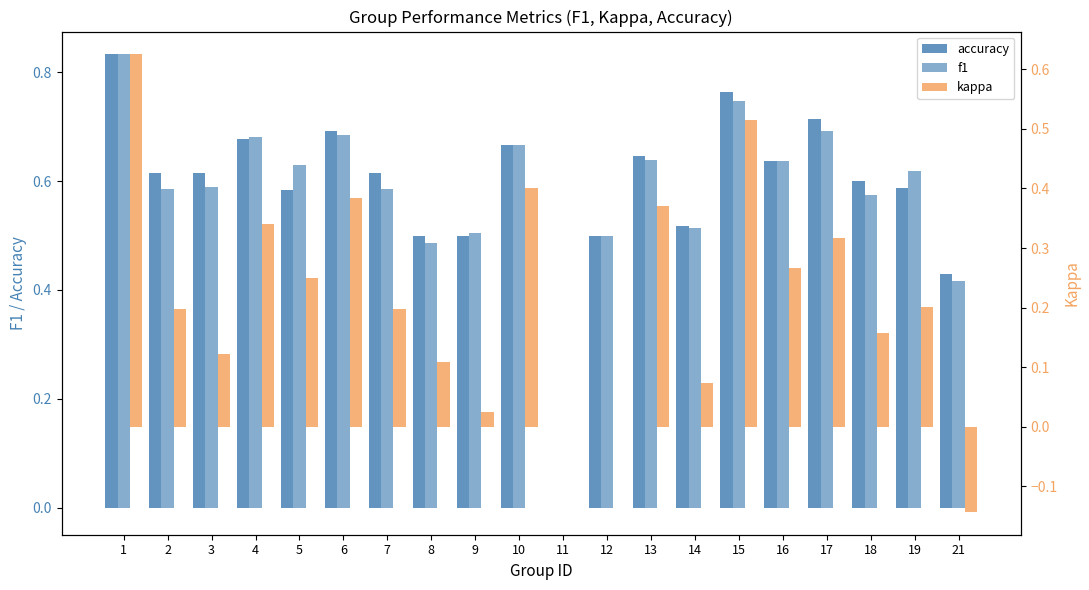

At which category does the chart reach its minimum across all series?

21